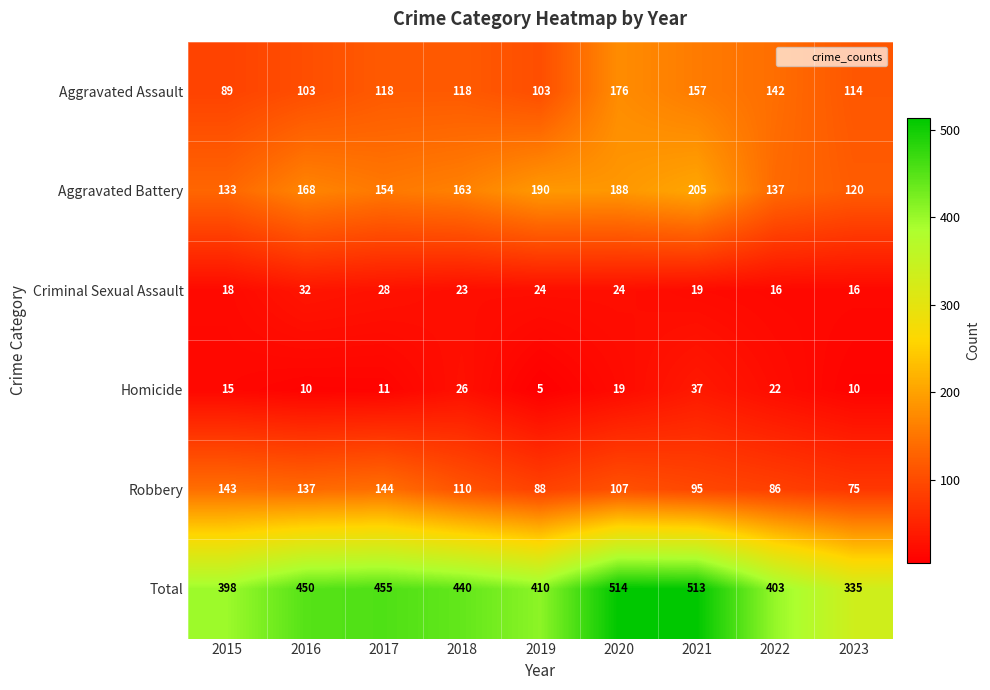

Which label corresponds to the smallest value in the chart?

2019